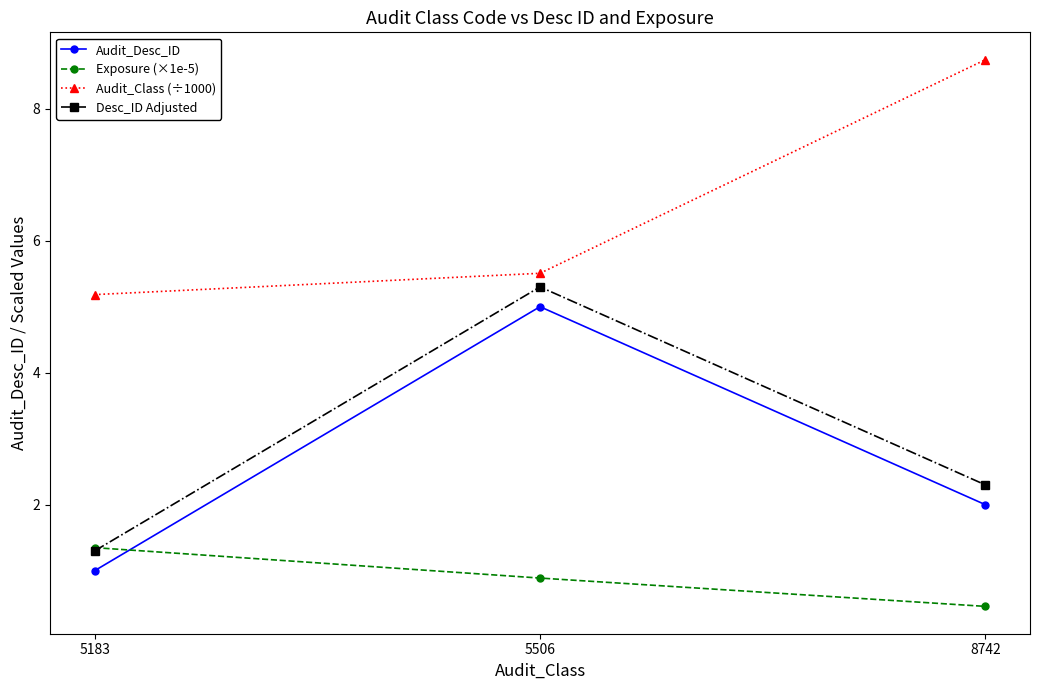

How many lines are shown in the chart?

4